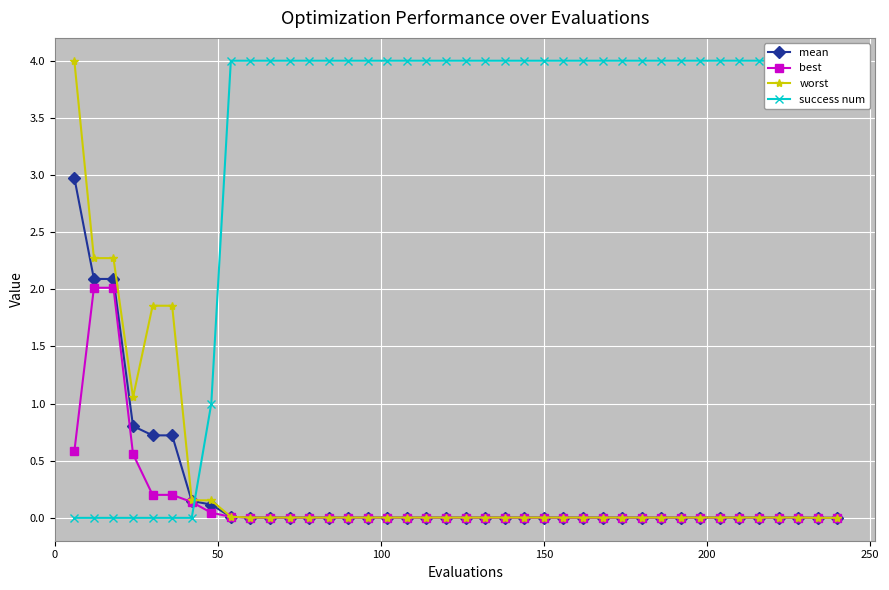

Reading right to left, list all the values displayed in this chart.

mean: 0.0	0.0	0.0	0.0	0.0	0.0	0.0	0.0	0.0	0.0	0.0	0.0	0.0	0.0	0.0	0.0	0.0	0.0	0.0	0.0	0.0	0.0	0.0	0.0	0.0	0.0	0.0	0.0	0.0	0.0	0.0	0.0	0.1	0.1	0.7	0.7	0.8	2.1	2.1	3.0
best: 0.0	0.0	0.0	0.0	0.0	0.0	0.0	0.0	0.0	0.0	0.0	0.0	0.0	0.0	0.0	0.0	0.0	0.0	0.0	0.0	0.0	0.0	0.0	0.0	0.0	0.0	0.0	0.0	0.0	0.0	0.0	0.0	0.0	0.1	0.2	0.2	0.6	2.0	2.0	0.6
worst: 0.0	0.0	0.0	0.0	0.0	0.0	0.0	0.0	0.0	0.0	0.0	0.0	0.0	0.0	0.0	0.0	0.0	0.0	0.0	0.0	0.0	0.0	0.0	0.0	0.0	0.0	0.0	0.0	0.0	0.0	0.0	0.0	0.2	0.2	1.9	1.9	1.1	2.3	2.3	4.0
success num: 4.0	4.0	4.0	4.0	4.0	4.0	4.0	4.0	4.0	4.0	4.0	4.0	4.0	4.0	4.0	4.0	4.0	4.0	4.0	4.0	4.0	4.0	4.0	4.0	4.0	4.0	4.0	4.0	4.0	4.0	4.0	4.0	1.0	0.0	0.0	0.0	0.0	0.0	0.0	0.0